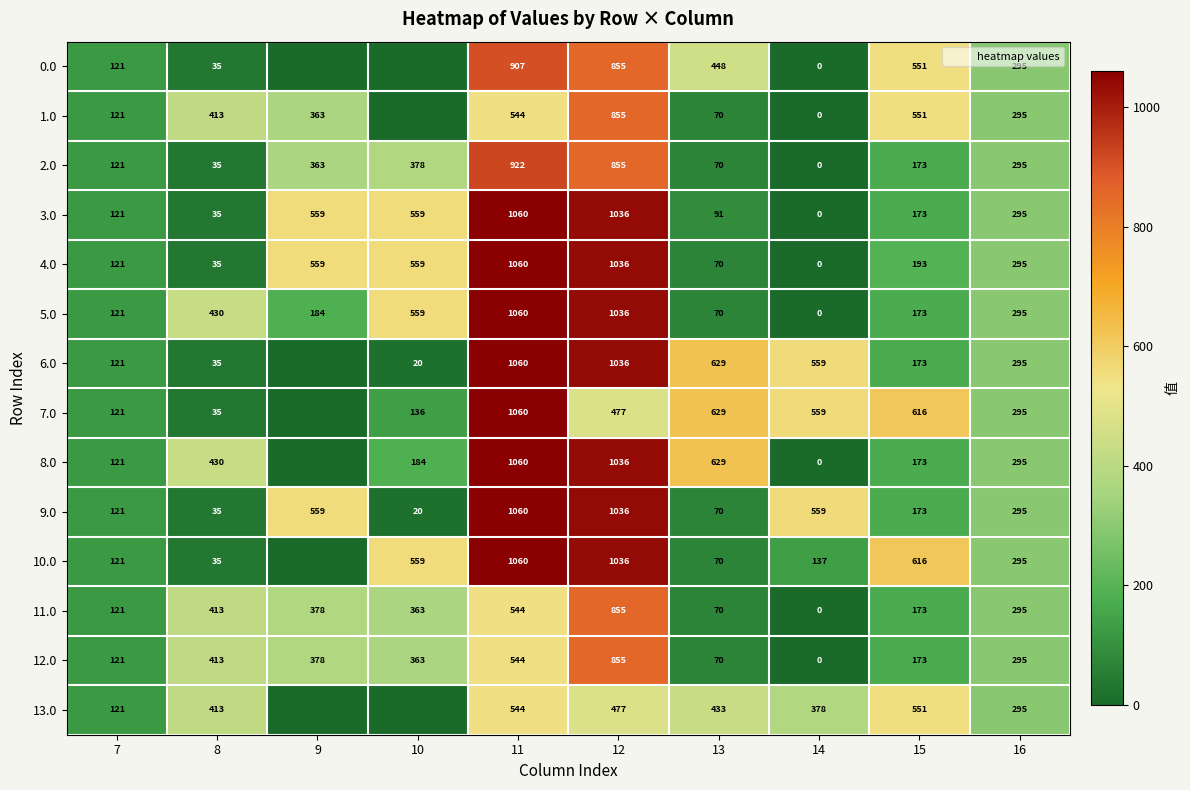

What value does the 8.0 series have at 15?

172.8